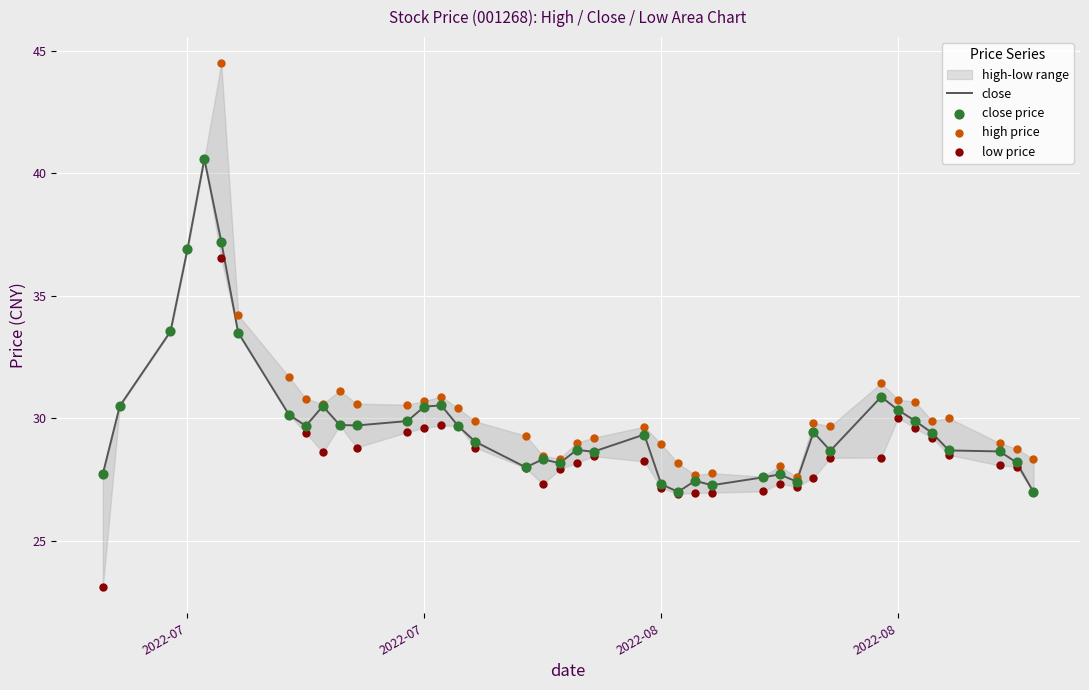

Which series has the largest total across all categories?

high price